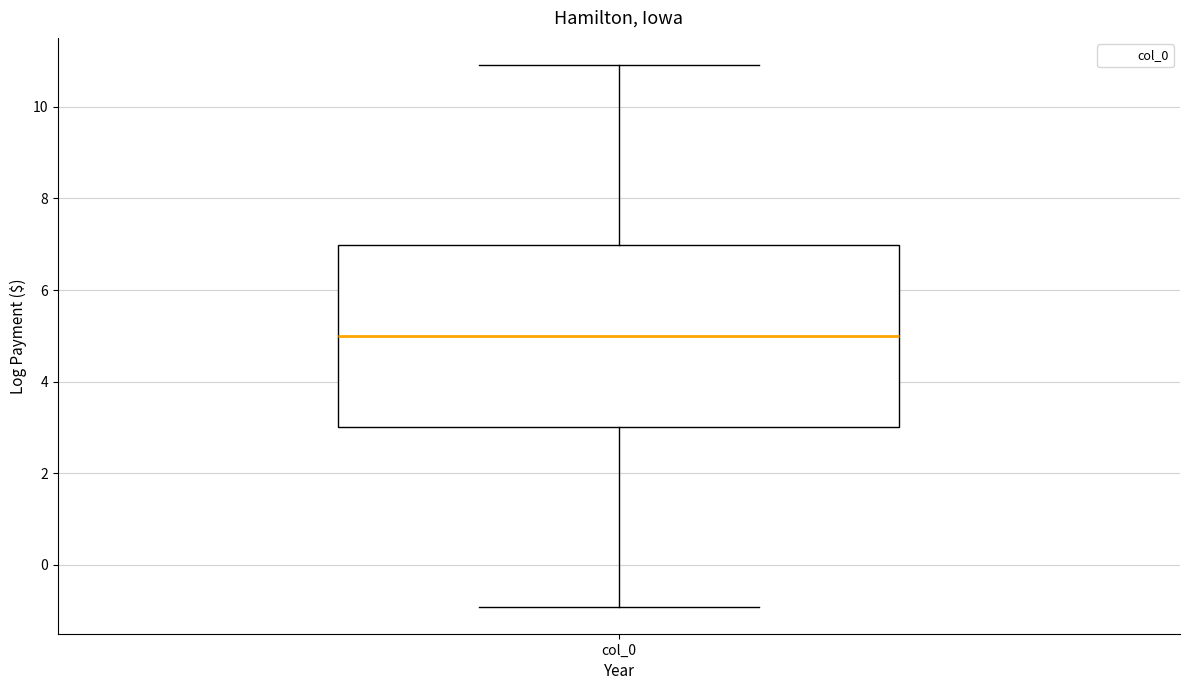

Transcribe this box plot: give where the median line is, the range the box spans, and where the two whiskers end, as read against the y-axis. The values are not printed on the chart, so give them approximately, as read against the axis.

median 5, box 3 to 7, whiskers -1 to 11